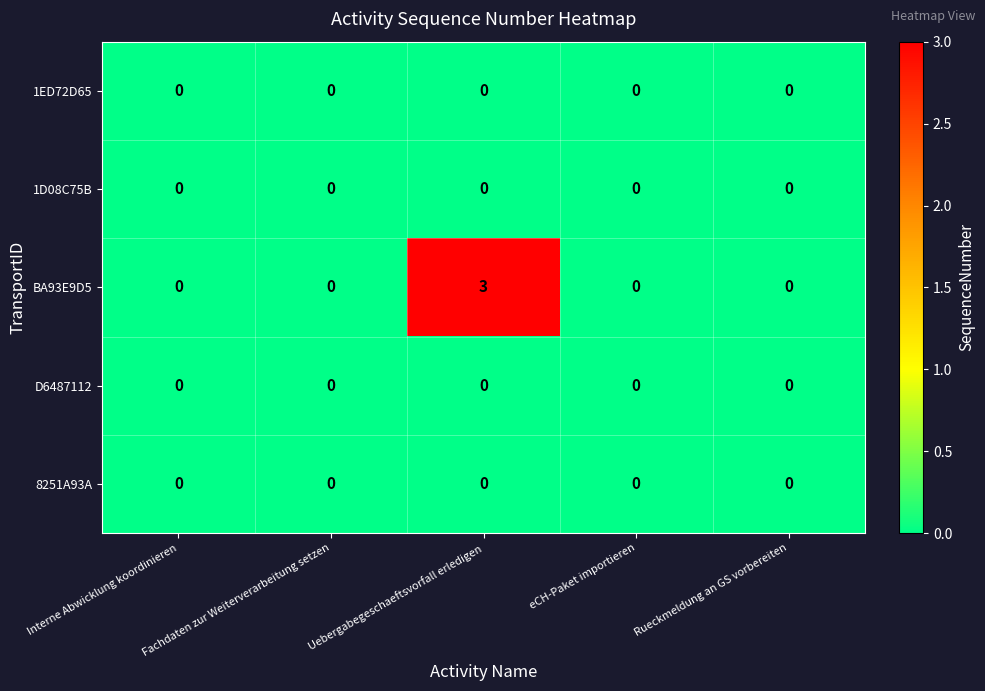

Count the number of categories in the chart.

5